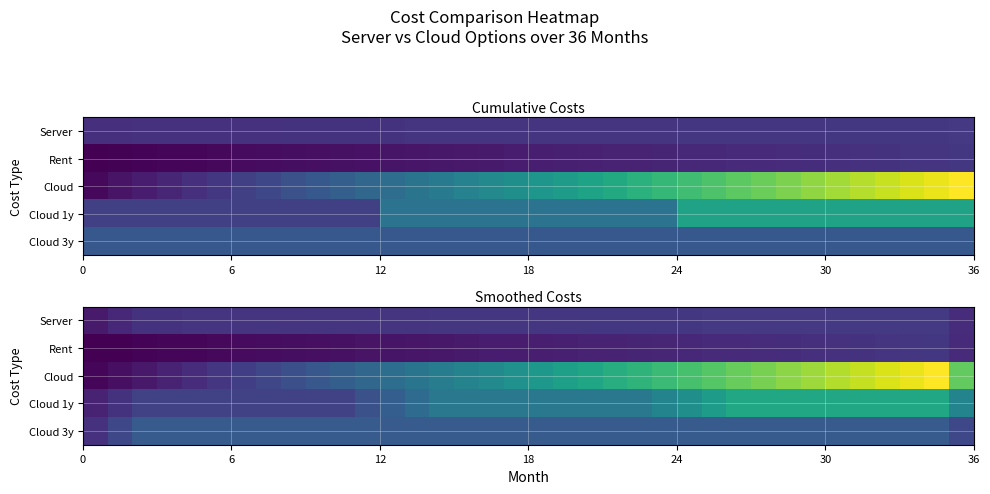

How many categories are shown in the chart?

36